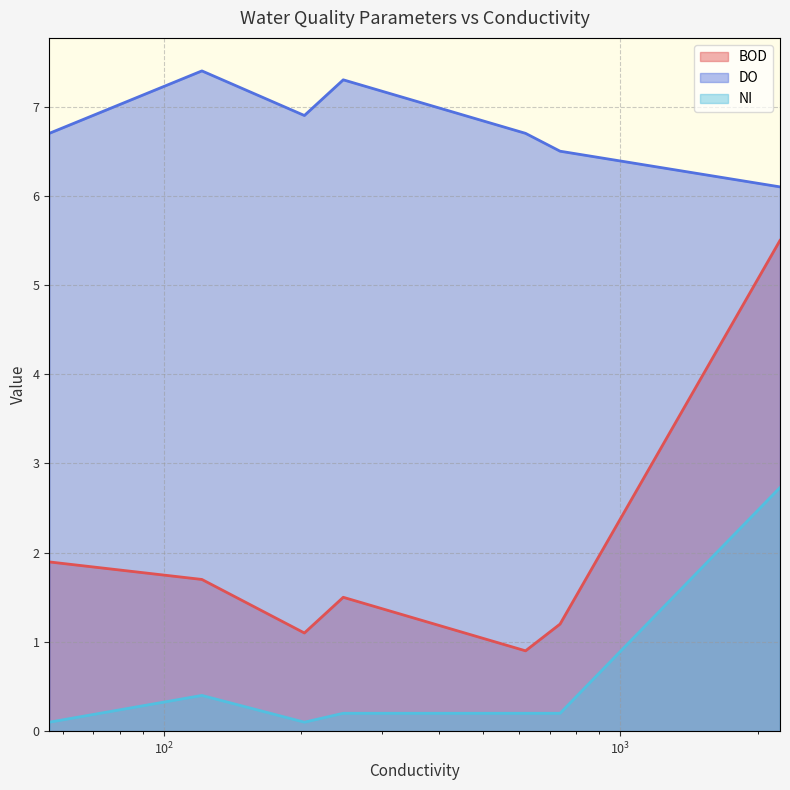

Rank the series by their average value, from highest to lowest.

DO, BOD, NI